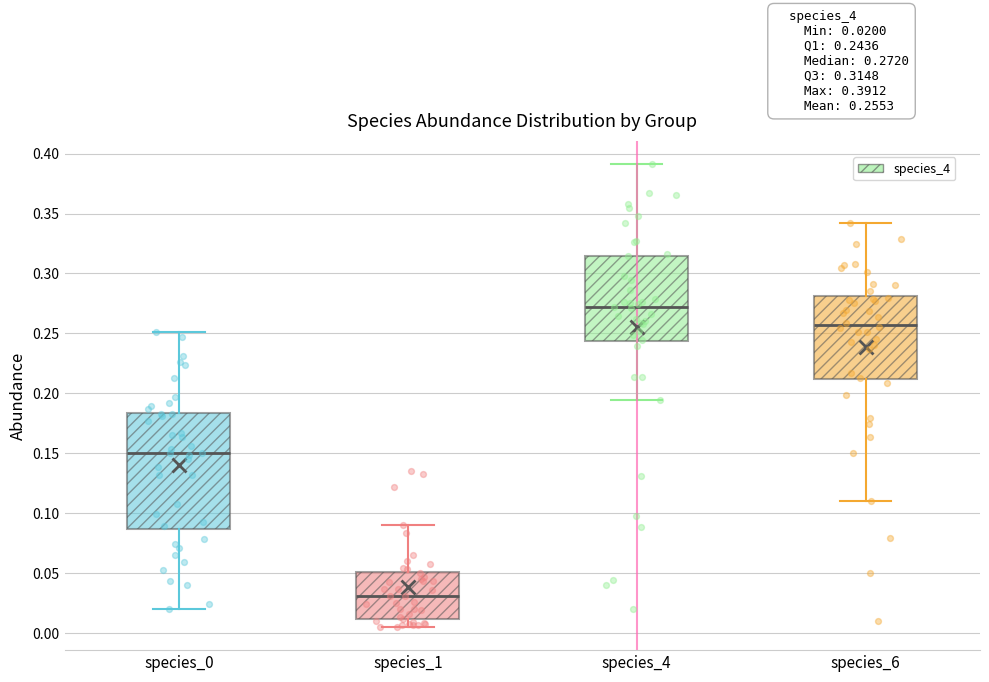

Which box's median line is the highest?

species_4